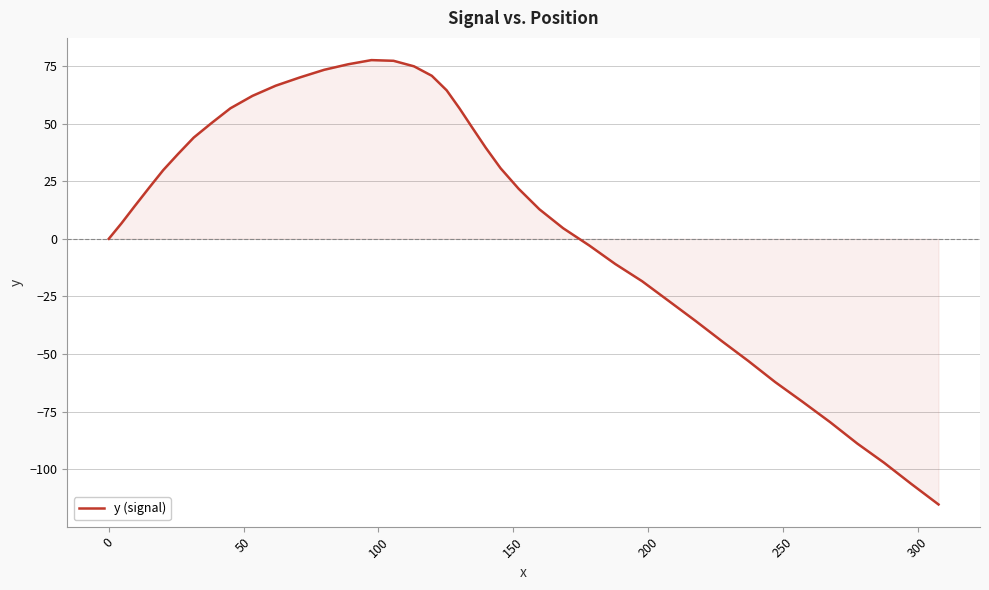

What is the difference between the maximum and minimum values?

192.7